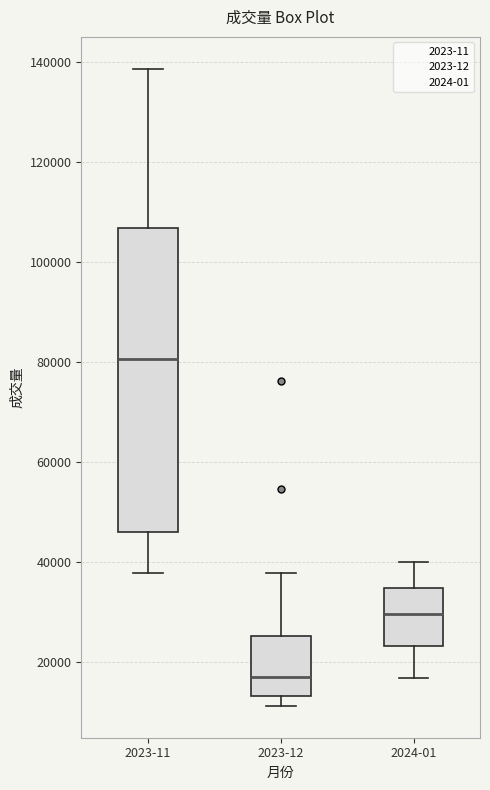

Where does the lower whisker of the box for 2024-01 end on the y-axis? The values are not printed on the chart, so give them approximately, as read against the axis.

16000